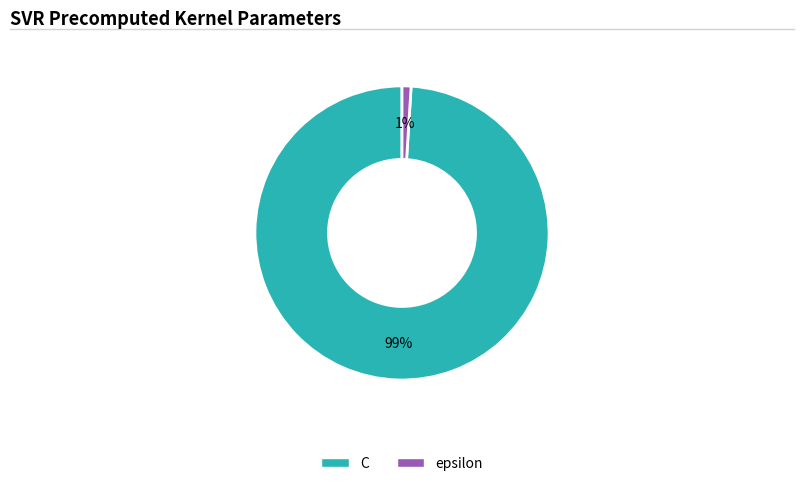

Rank the categories by value from highest to lowest.

C, epsilon